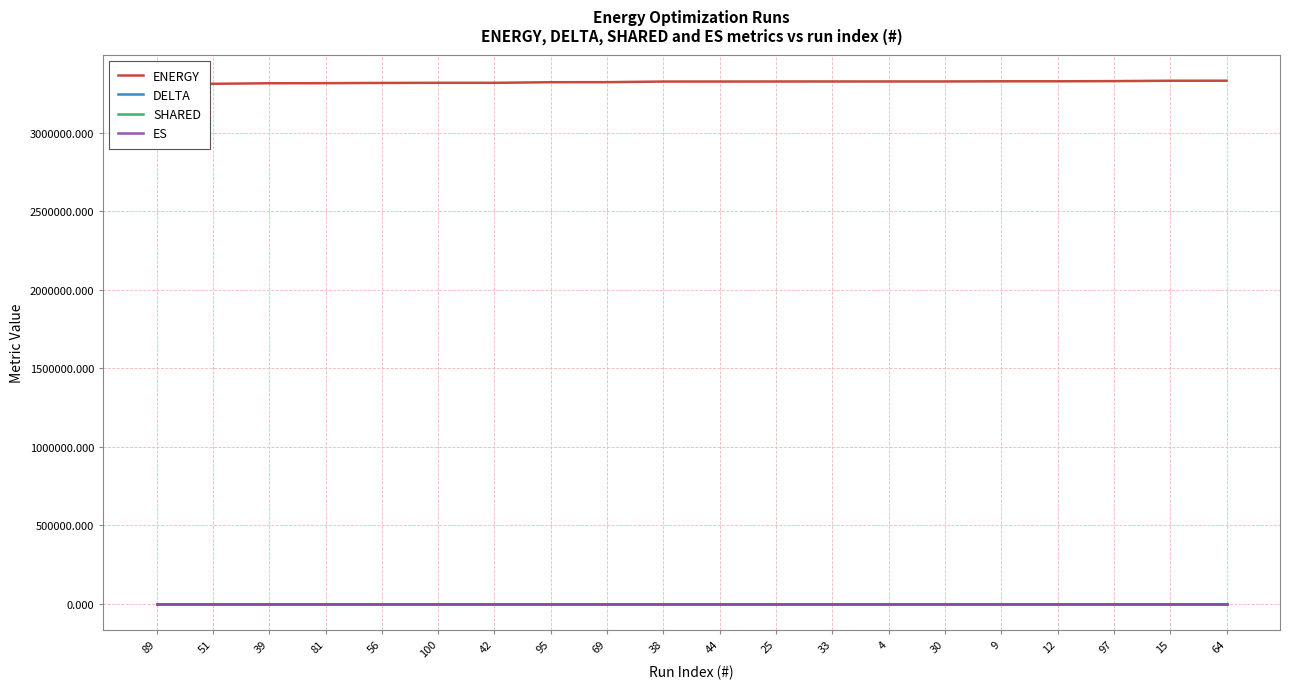

Is it true that ENERGY equals 4851798.3 at 39?

False